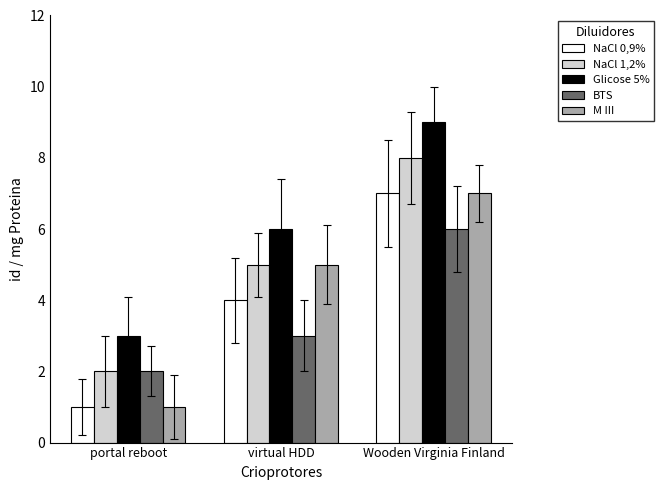

What is the average value of the NaCl 1,2% series?

5